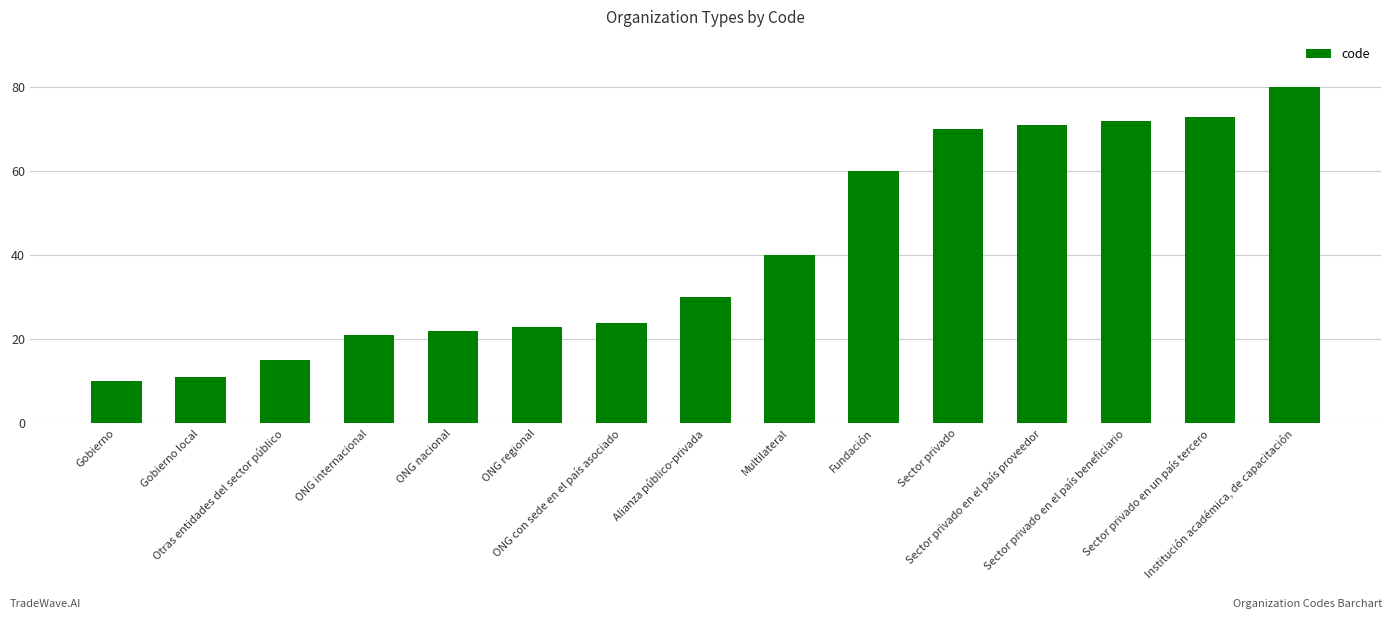

Between Gobierno and Gobierno local, which is larger?

Gobierno local